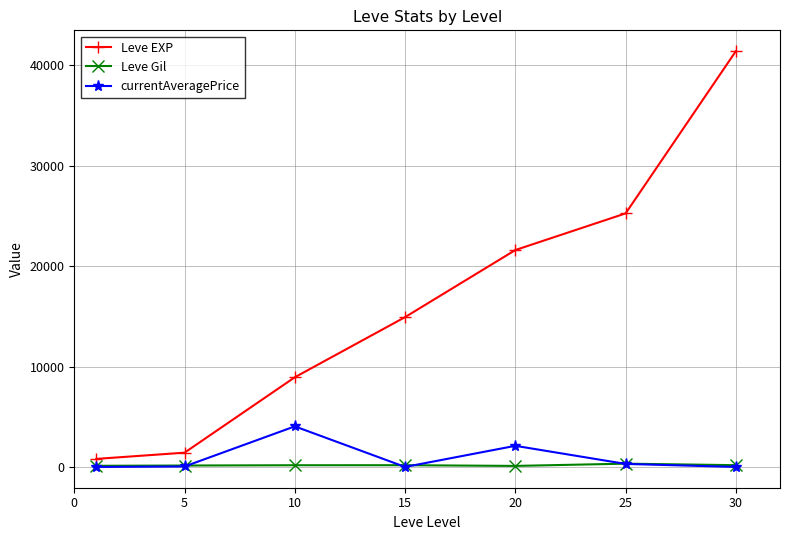

At how many categories does at least one series exceed 7662?

5